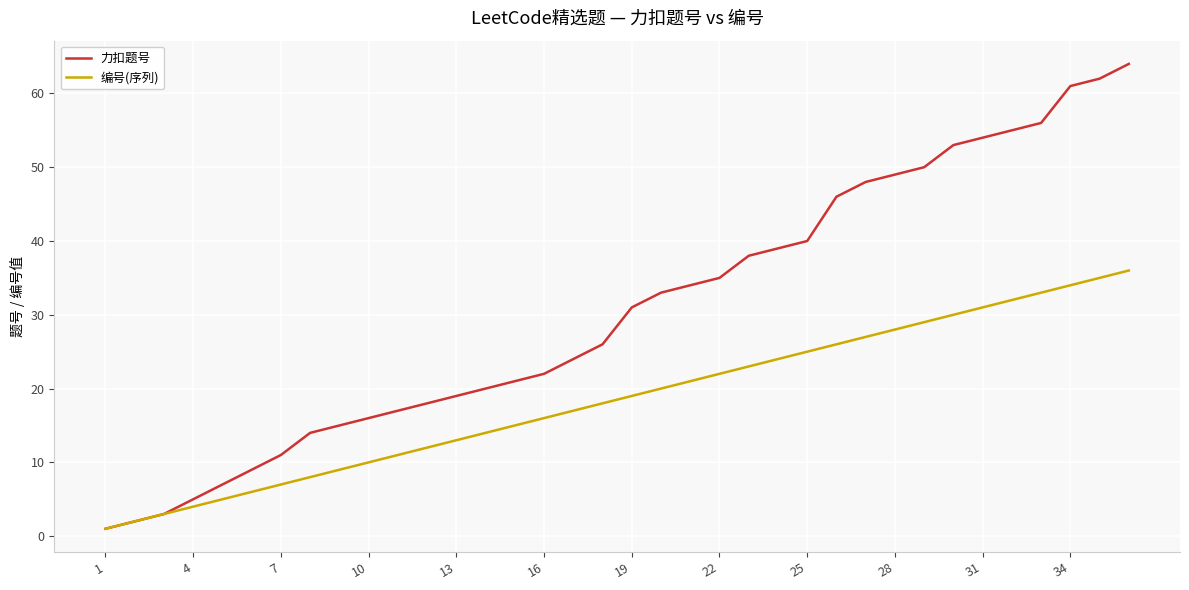

Which series has the largest range (max minus min)?

力扣题号